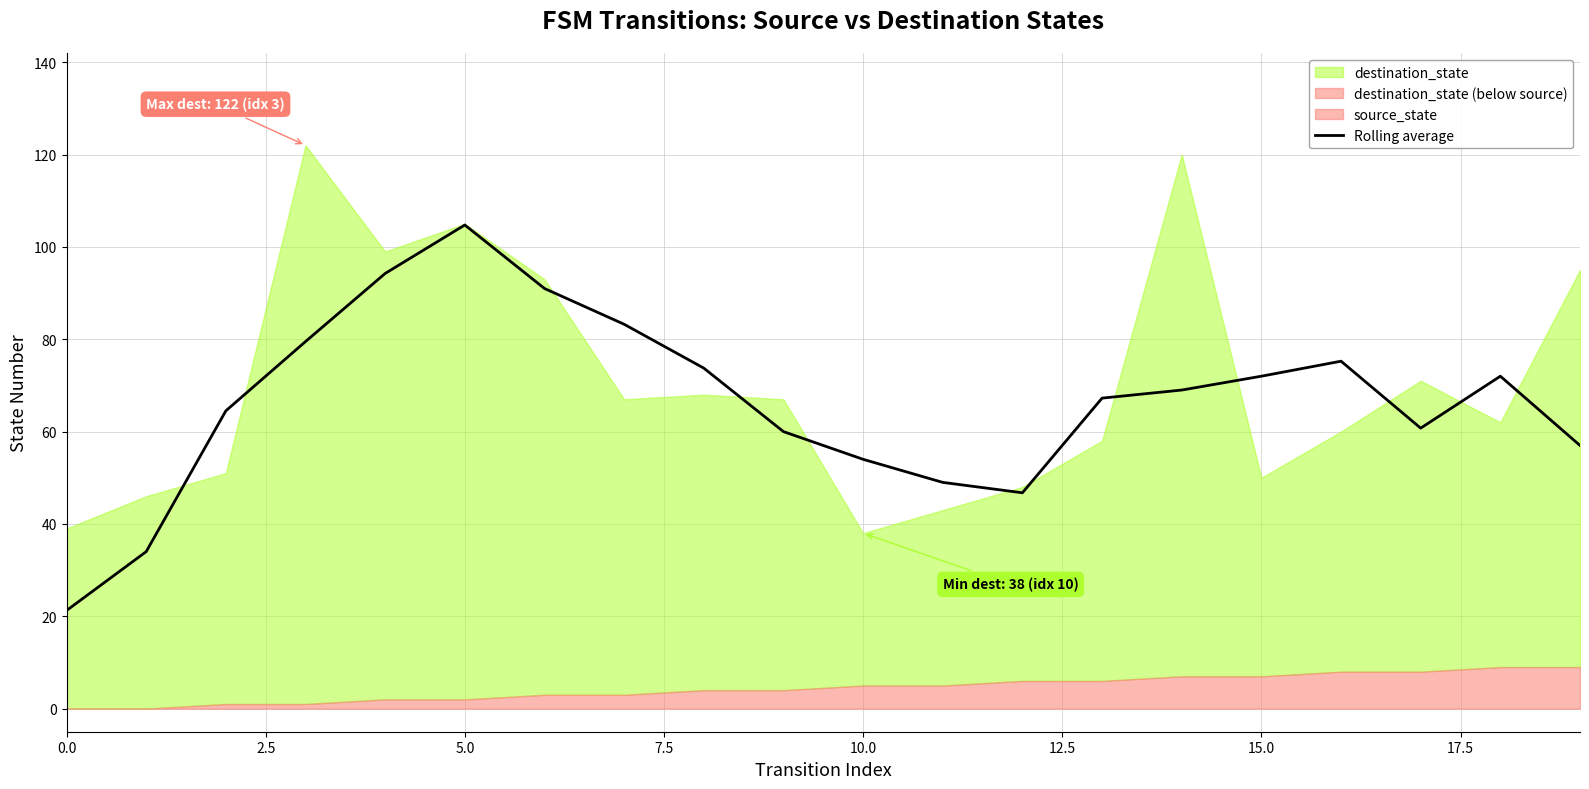

What position from the left is 13?

14